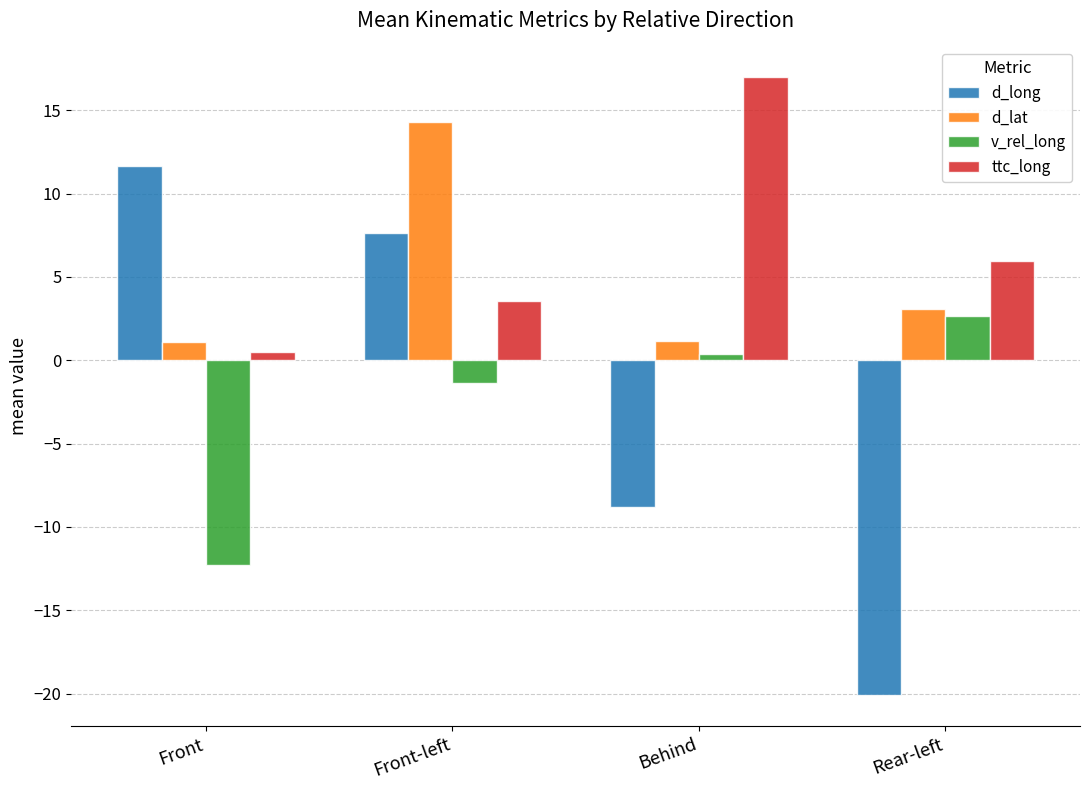

Which series changed the most between Front and Behind?

d_long